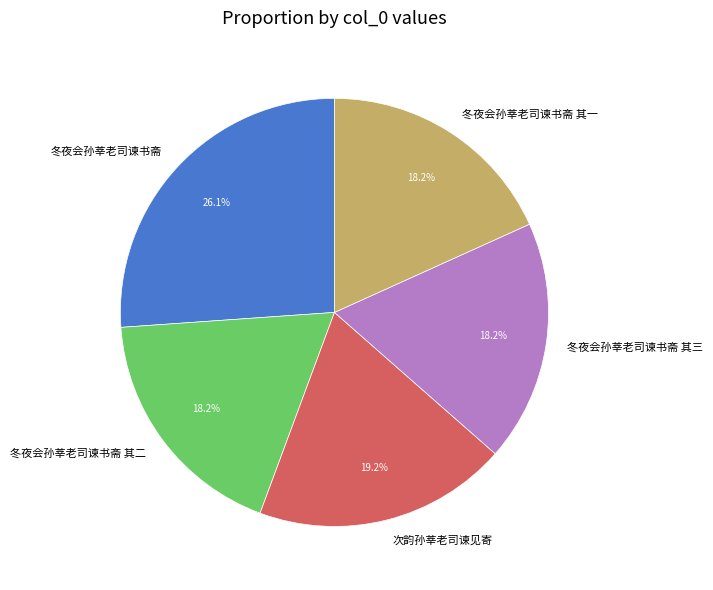

Which category has the biggest portion of the pie?

冬夜会孙莘老司谏书斋